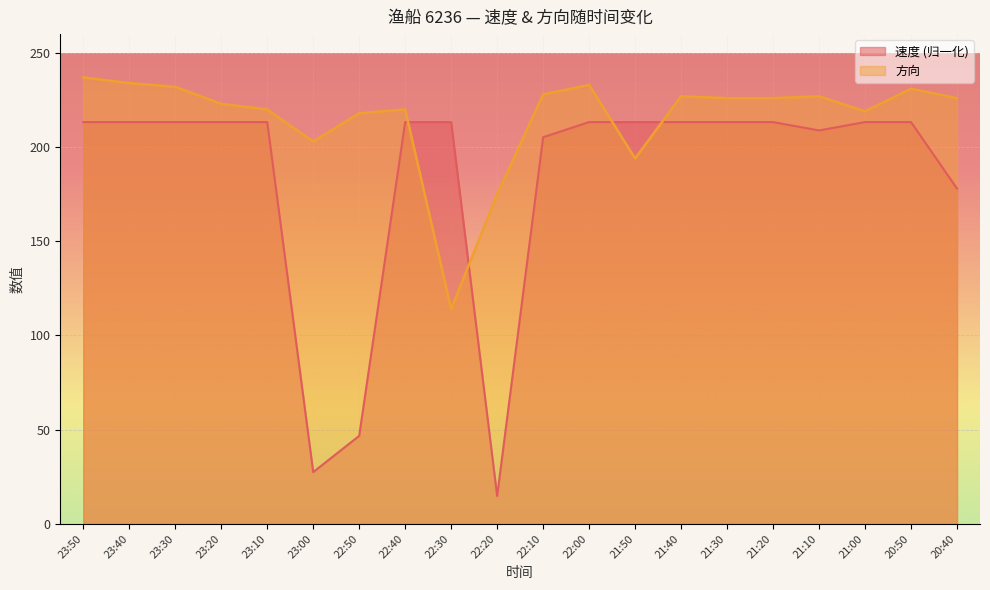

At how many categories does at least one series exceed 32?

20